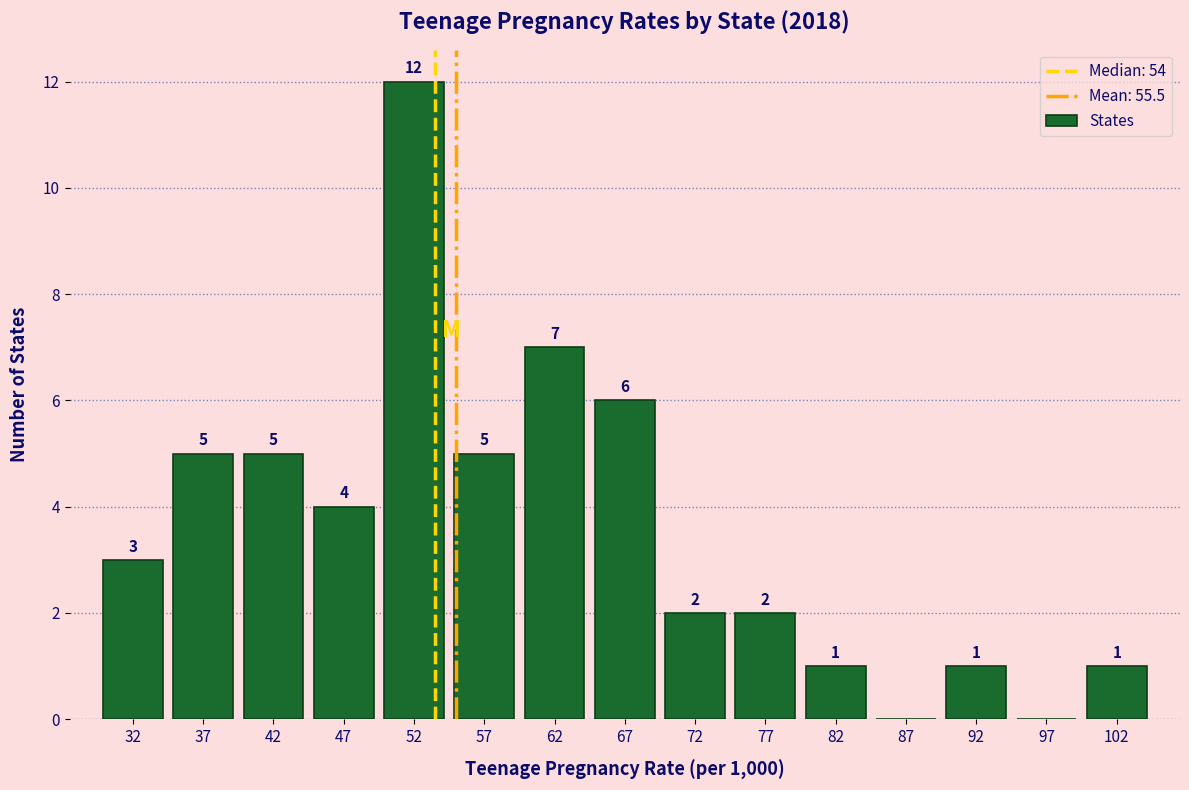

Over which range of the x-axis is the bar tallest?

50 to 55